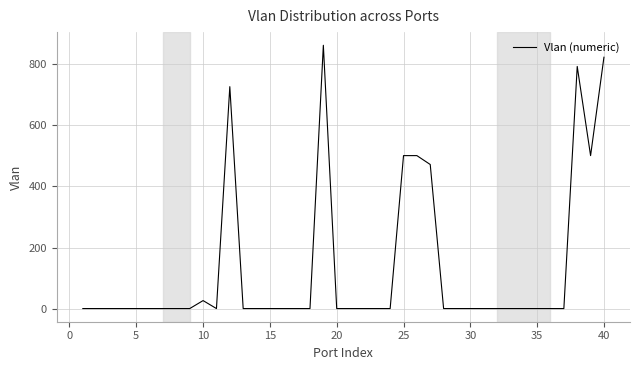

What is the greatest value displayed?

860